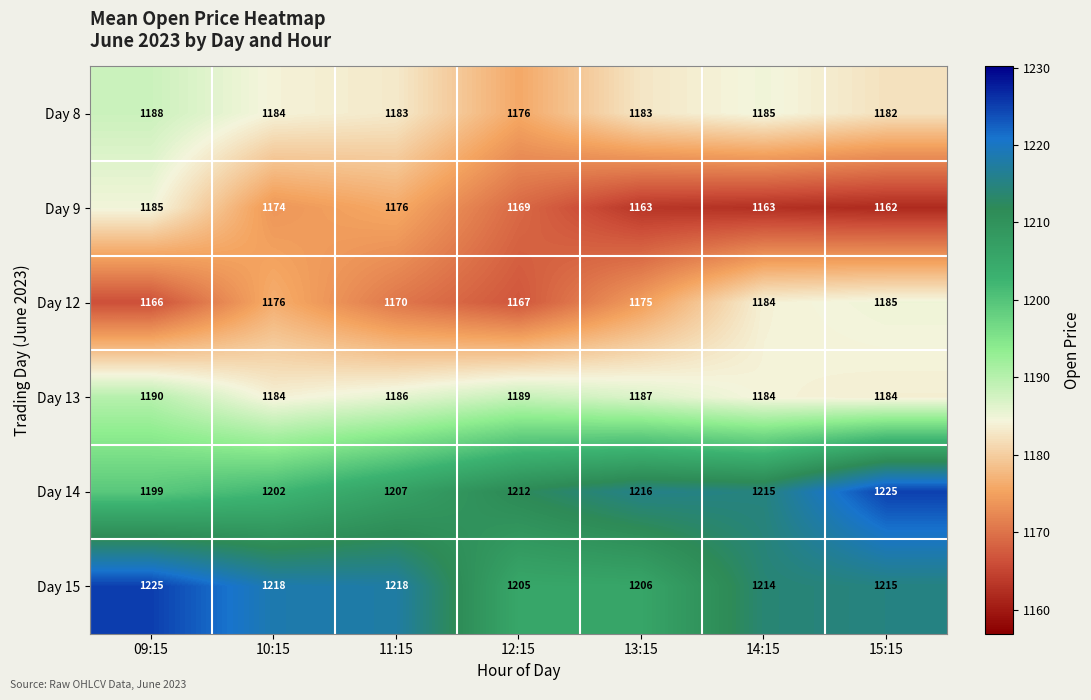

Which series changed the most between 10:15 and 12:15?

Day 15